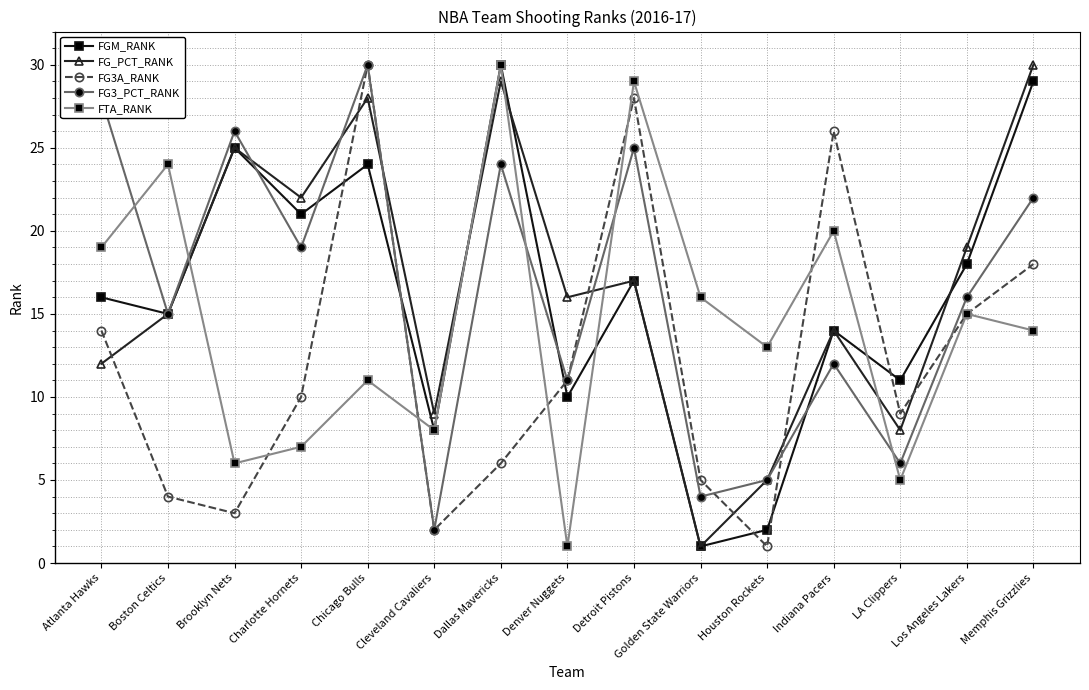

Rank the series at Atlanta Hawks from highest to lowest value.

FG3_PCT_RANK, FTA_RANK, FGM_RANK, FG3A_RANK, FG_PCT_RANK